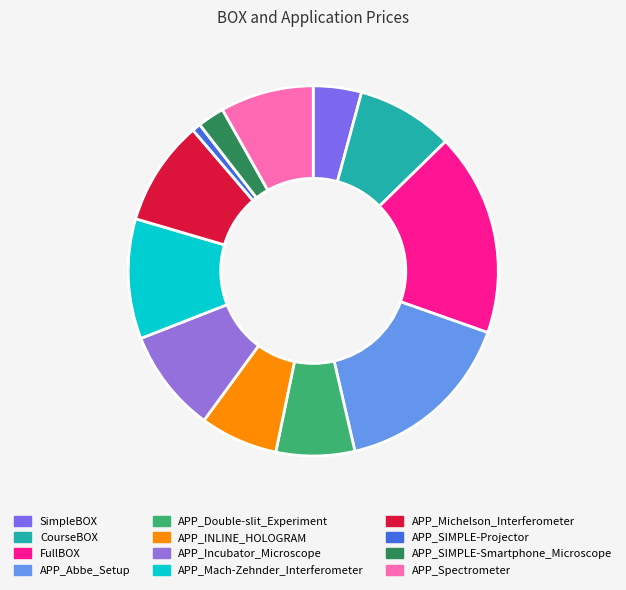

Is there any slice that represents more than half of the pie?

No